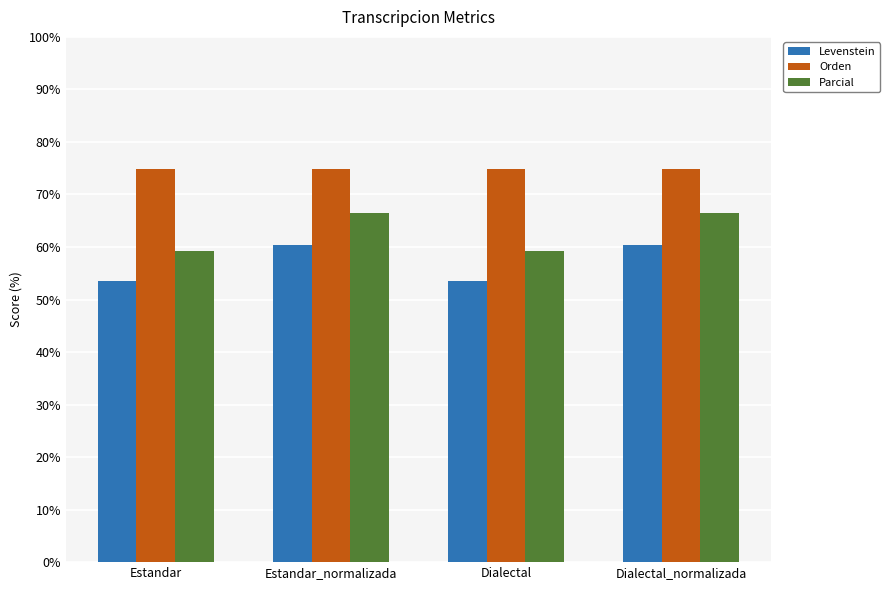

The value of Levenstein at Estandar is 53.5. True or false?

True